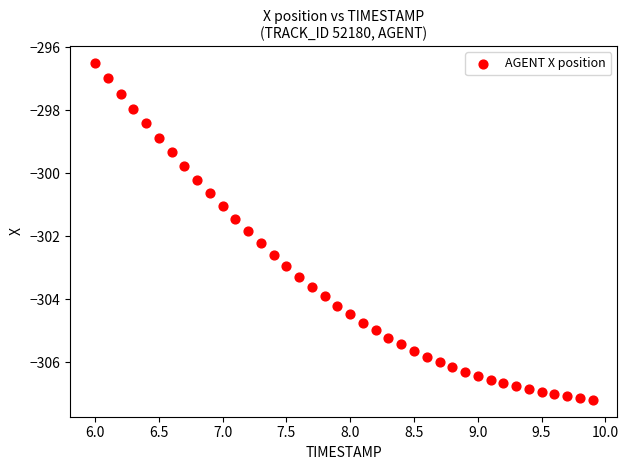

What is the range of X values (max minus min)?

3.9